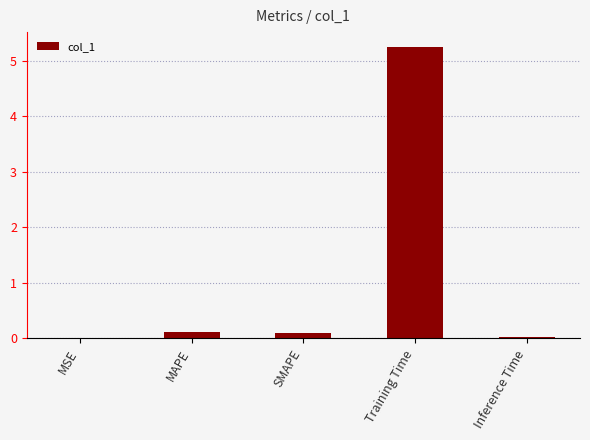

Which category has the highest value across all series?

Training Time